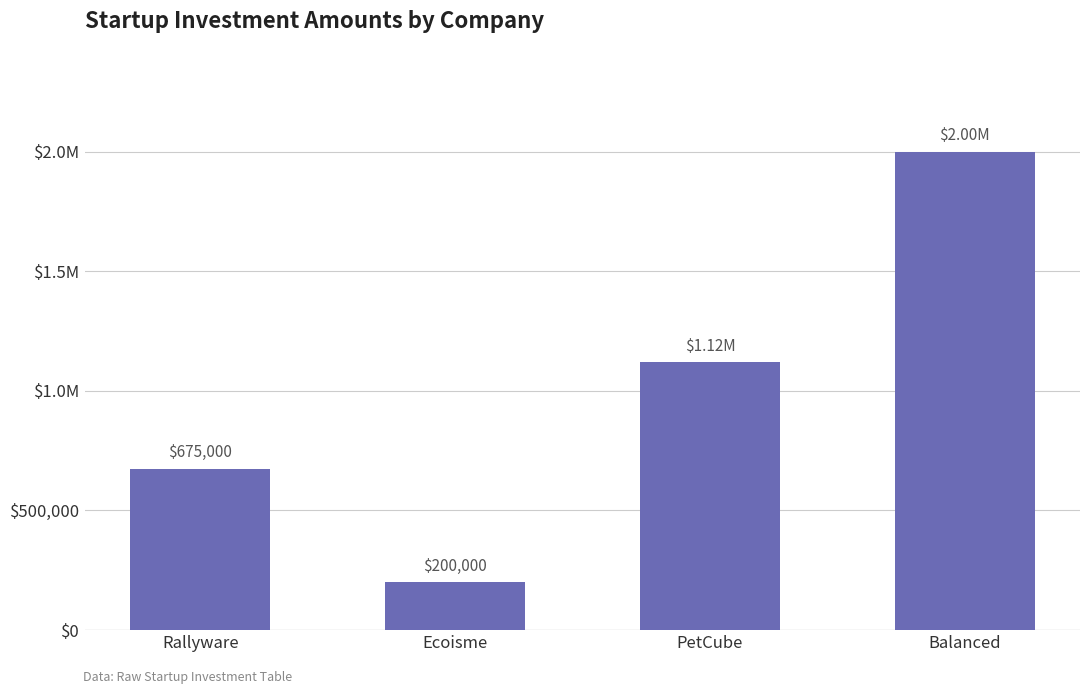

Are the bars horizontal?

No